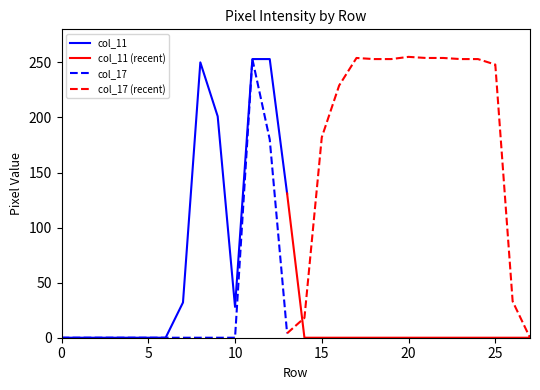

Is it true that col_11 equals 0 at 6?

True